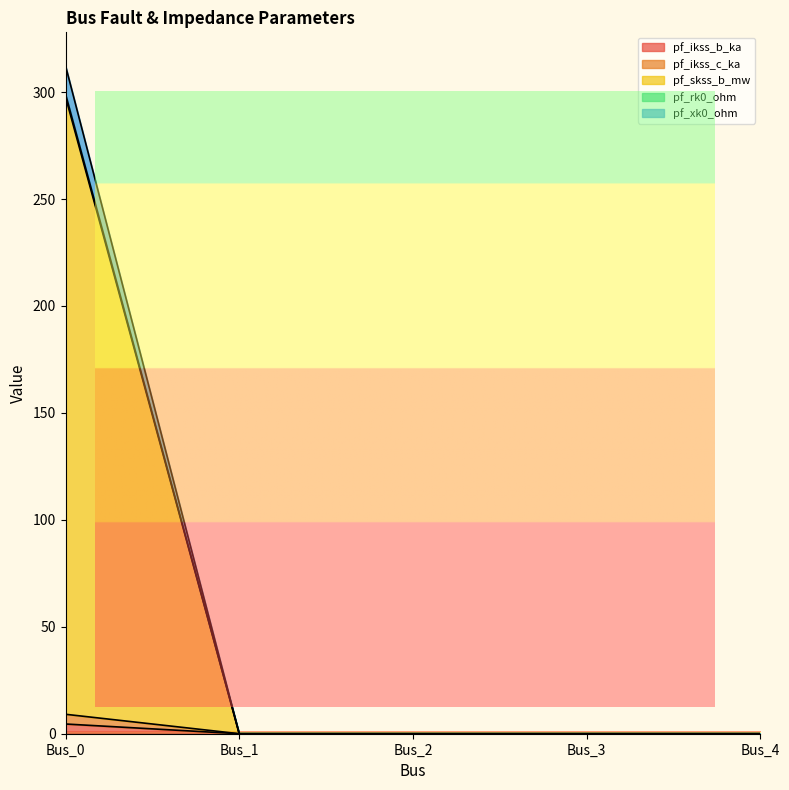

Does the chart have visible grid lines?

No